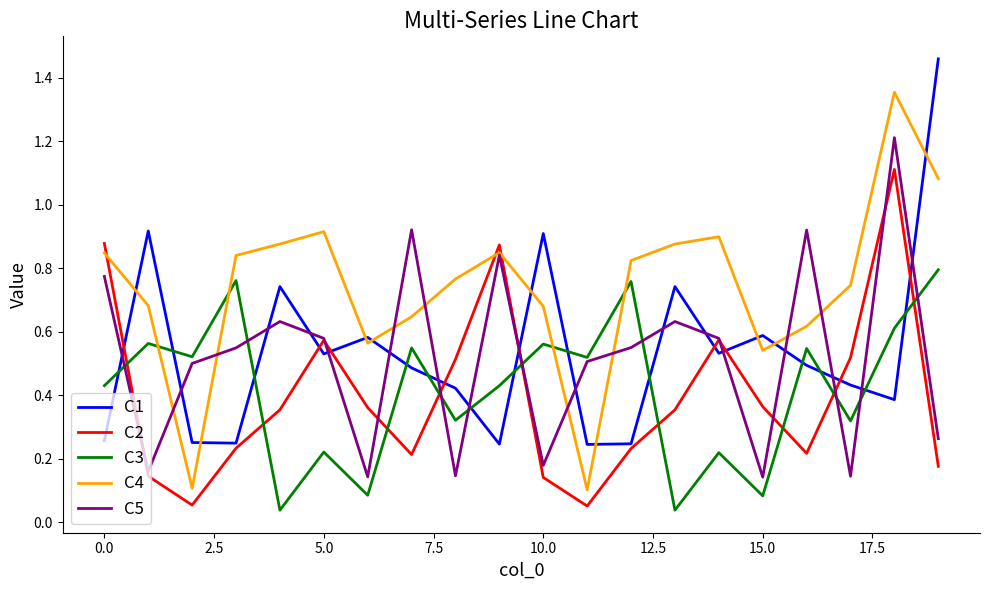

After their last crossing, which series has the higher values: C3 or C2?

C3